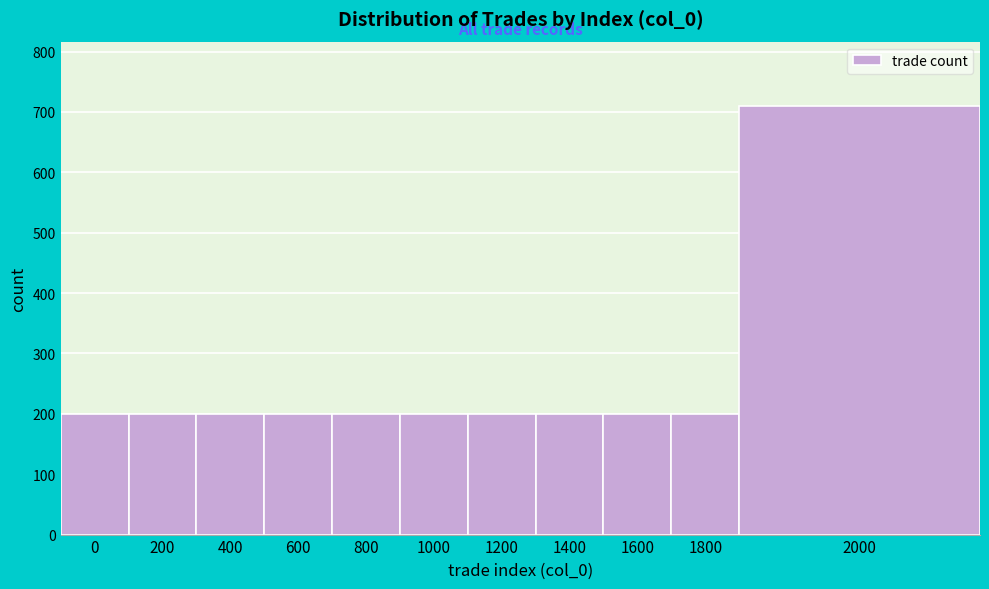

Reading left to right, list all the values displayed in this chart.

0=200	200=200	400=200	600=200	800=200	1000=200	1200=200	1400=200	1600=200	1800=200	2000=710